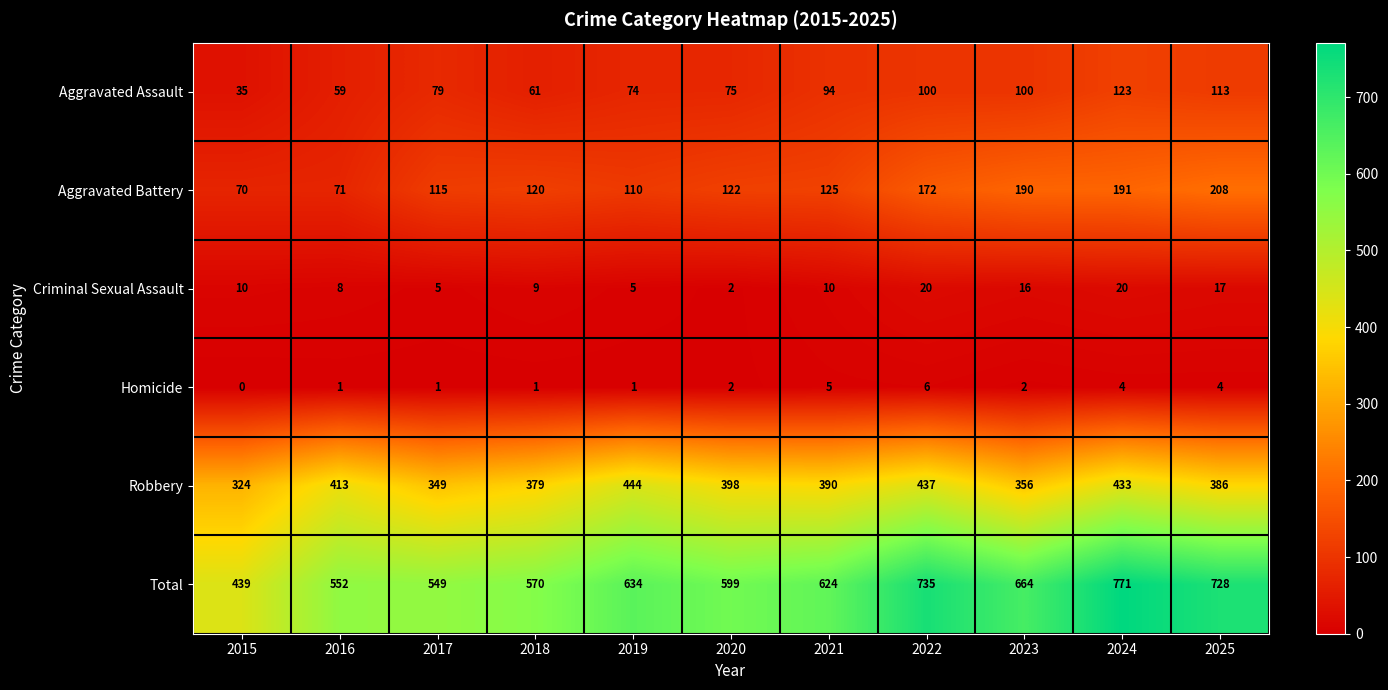

Where does the Total series first go above 624?

2019